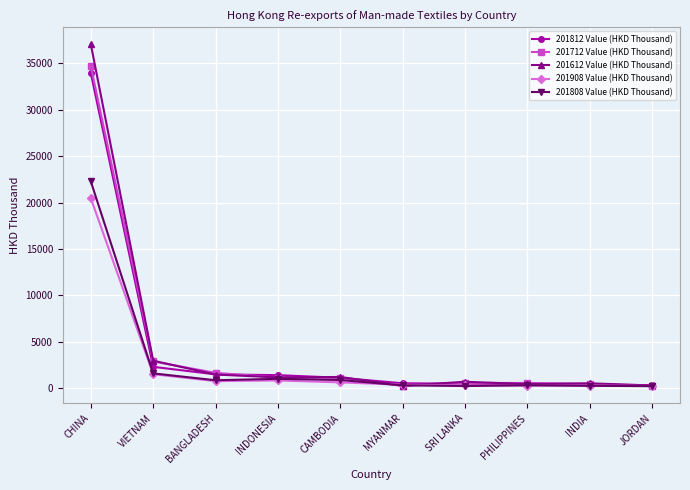

The 201812 Value (HKD Thousand) series shows 2288.0 at VIETNAM. True or false?

True